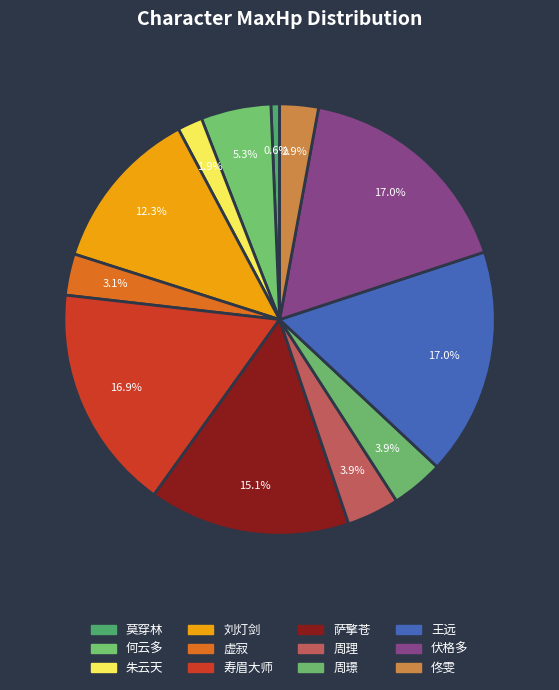

To the nearest percent, what percentage of the pie is 虚寂?

3%